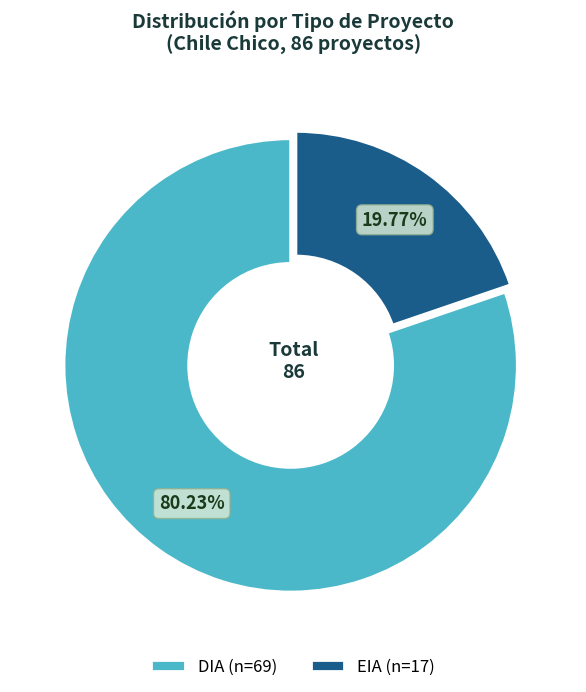

Rank the categories by value from lowest to highest.

EIA, DIA